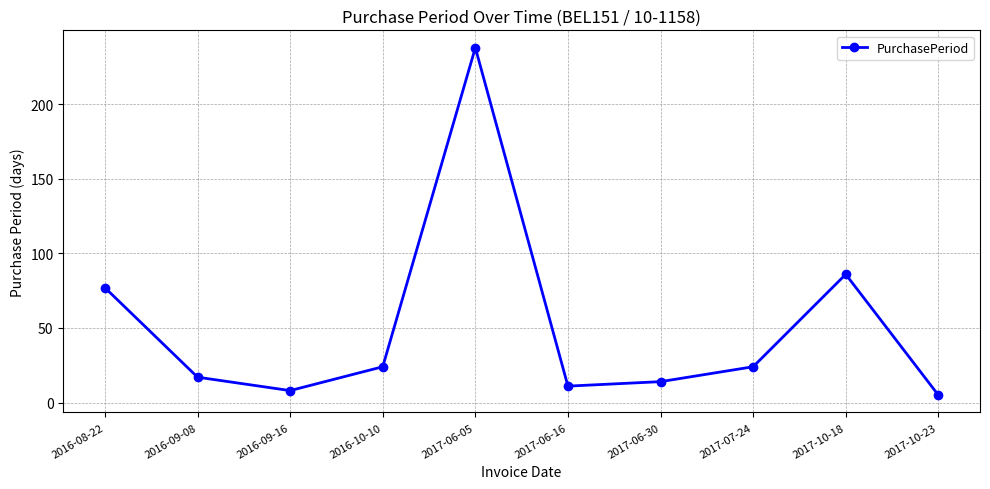

True or false: there are more than 1 points higher than both neighbors.

True